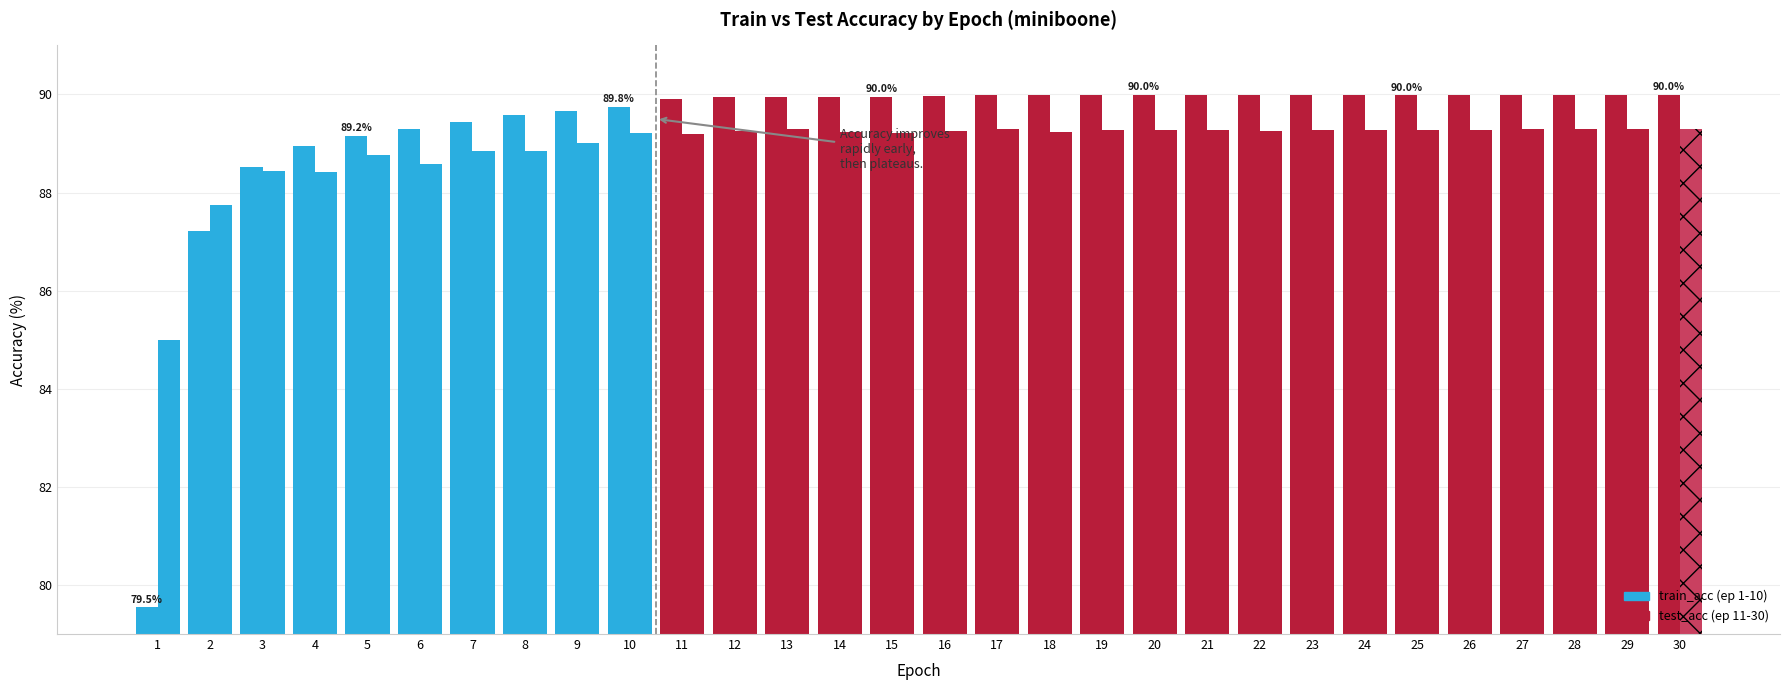

What is the highest value of the train_acc series?

90.0